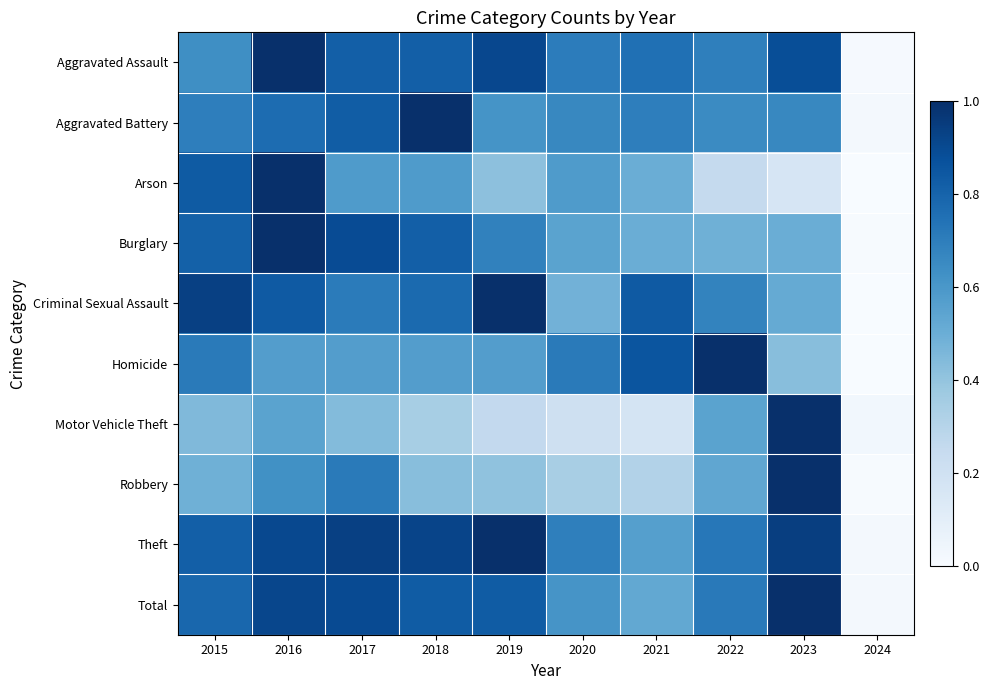

Reading left to right, list all the values displayed in this chart.

Aggravated Assault: 2015=0.6	2016=1.0	2017=0.8	2018=0.8	2019=0.9	2020=0.7	2021=0.8	2022=0.7	2023=0.9	2024=0.0
Aggravated Battery: 2015=0.7	2016=0.8	2017=0.8	2018=1.0	2019=0.6	2020=0.7	2021=0.7	2022=0.7	2023=0.7	2024=0.0
Arson: 2015=0.8	2016=1.0	2017=0.6	2018=0.6	2019=0.4	2020=0.6	2021=0.5	2022=0.2	2023=0.2	2024=0.0
Burglary: 2015=0.8	2016=1.0	2017=0.9	2018=0.8	2019=0.7	2020=0.5	2021=0.5	2022=0.5	2023=0.5	2024=0.0
Criminal Sexual Assault: 2015=0.9	2016=0.8	2017=0.7	2018=0.8	2019=1.0	2020=0.5	2021=0.8	2022=0.7	2023=0.5	2024=0.0
Homicide: 2015=0.7	2016=0.6	2017=0.6	2018=0.6	2019=0.6	2020=0.7	2021=0.9	2022=1.0	2023=0.4	2024=0.0
Motor Vehicle Theft: 2015=0.4	2016=0.5	2017=0.4	2018=0.3	2019=0.3	2020=0.2	2021=0.2	2022=0.5	2023=1.0	2024=0.0
Robbery: 2015=0.5	2016=0.6	2017=0.7	2018=0.4	2019=0.4	2020=0.3	2021=0.3	2022=0.5	2023=1.0	2024=0.0
Theft: 2015=0.8	2016=0.9	2017=0.9	2018=0.9	2019=1.0	2020=0.7	2021=0.6	2022=0.7	2023=0.9	2024=0.0
Total: 2015=0.8	2016=0.9	2017=0.9	2018=0.8	2019=0.8	2020=0.6	2021=0.5	2022=0.7	2023=1.0	2024=0.0